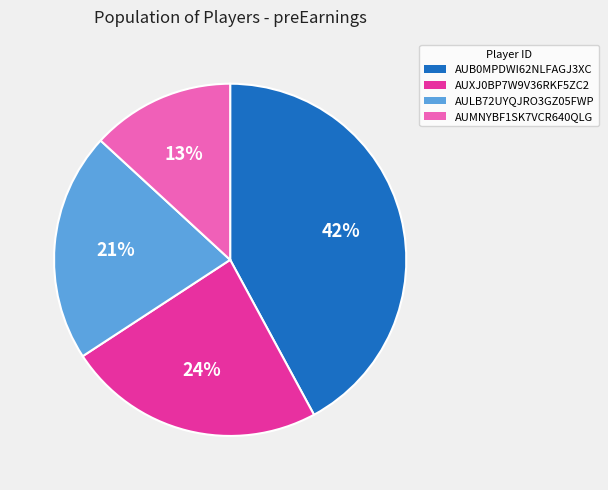

To the nearest percent, what percentage of the pie is AUXJ0BP7W9V36RKF5ZC2?

24%